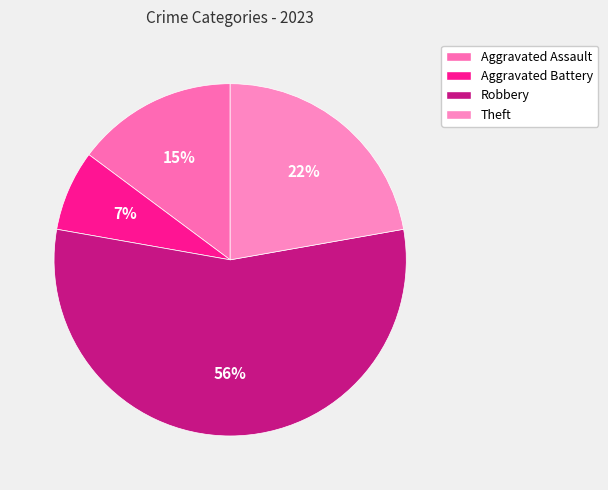

What portion of the pie excludes Aggravated Battery?

92.6%